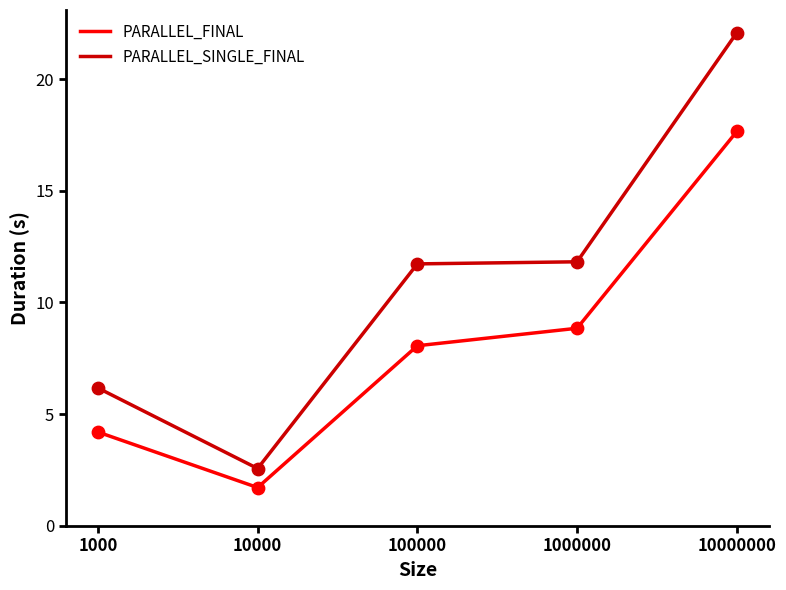

At which category is the sum across all series the highest?

10000000